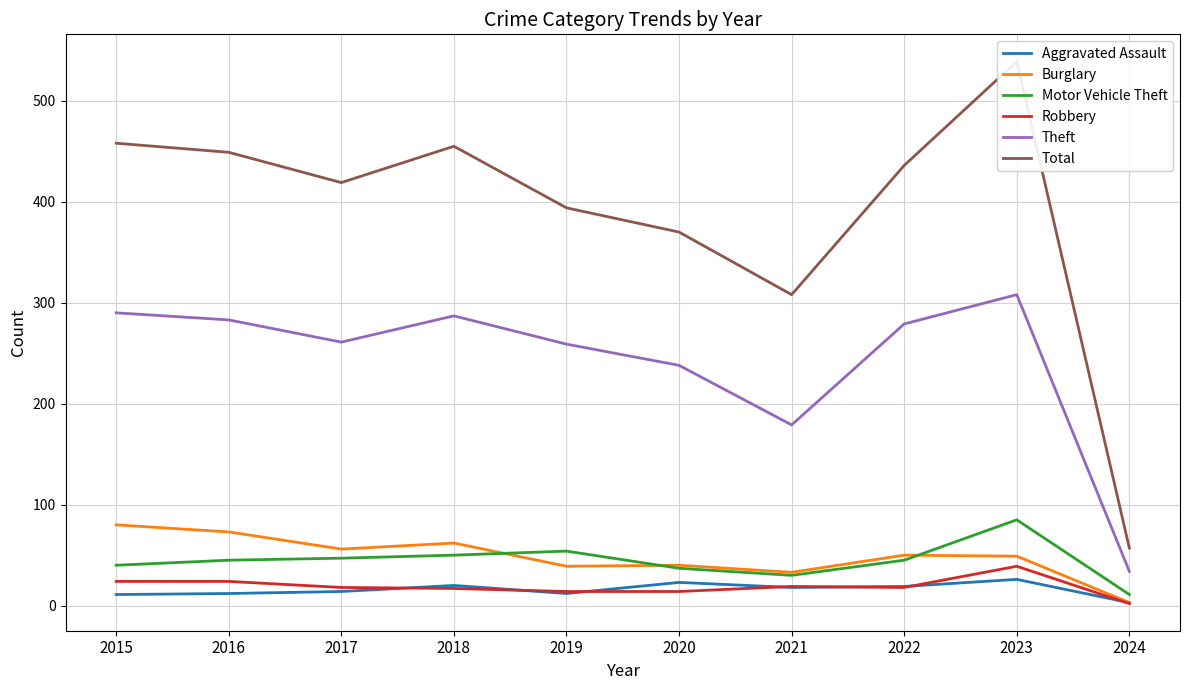

Reading right to left, extract all data points from this chart.

Aggravated Assault: 3	26	19	18	23	12	20	14	12	11
Burglary: 3	49	50	33	40	39	62	56	73	80
Motor Vehicle Theft: 11	85	45	30	37	54	50	47	45	40
Robbery: 2	39	18	19	14	14	17	18	24	24
Theft: 34	308	279	179	238	259	287	261	283	290
Total: 57	539	436	308	370	394	455	419	449	458